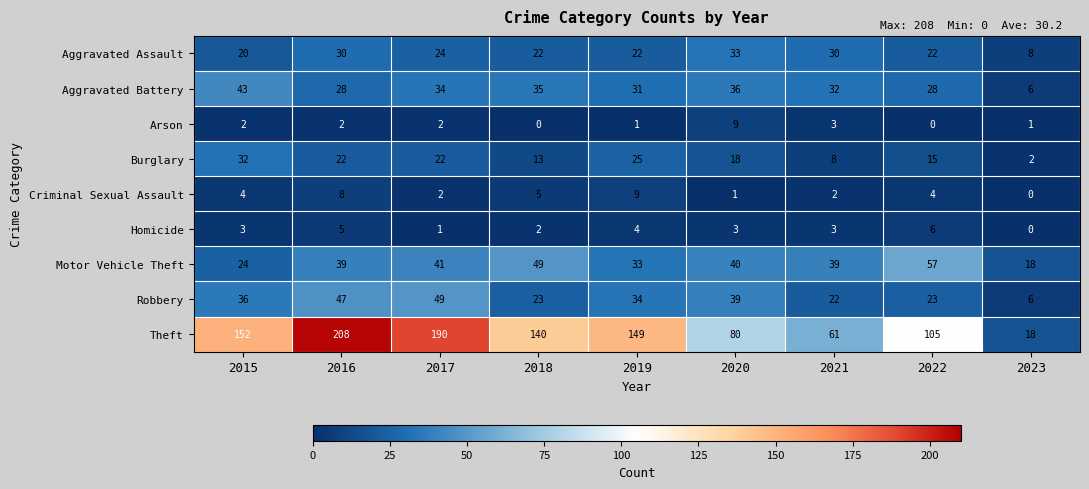

At which label does Robbery first exceed 34?

2015